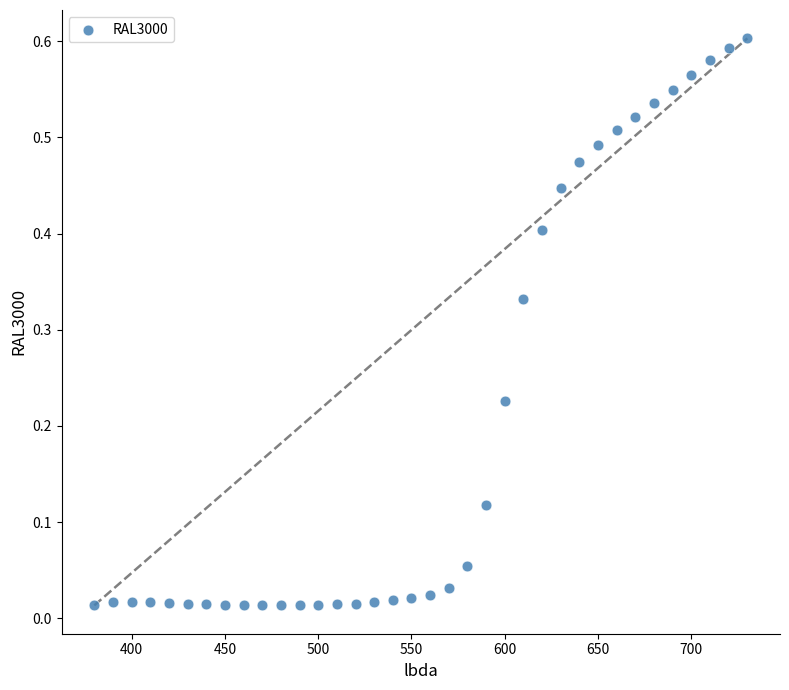

What is the range of X values (max minus min)?

350.0